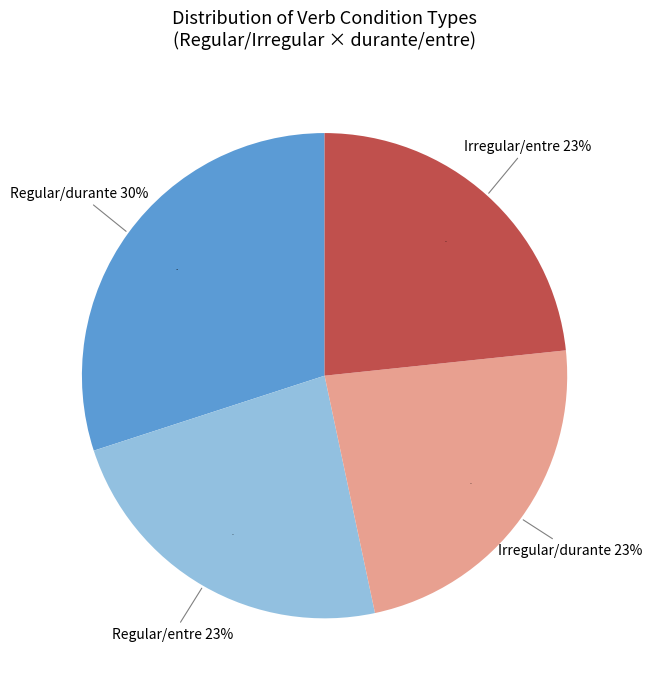

True or false: Regular accounts for 45% of the total.

False